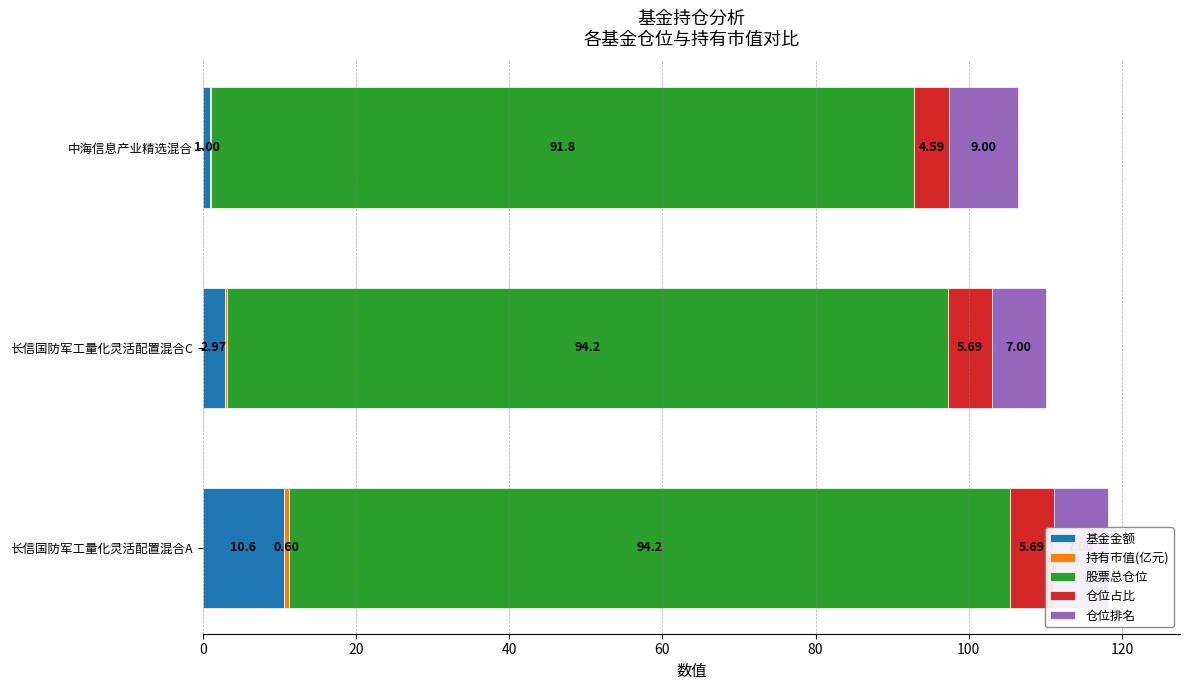

Which series changed the most between 长信国防军工量化灵活配置混合A and 中海信息产业精选混合?

基金金额